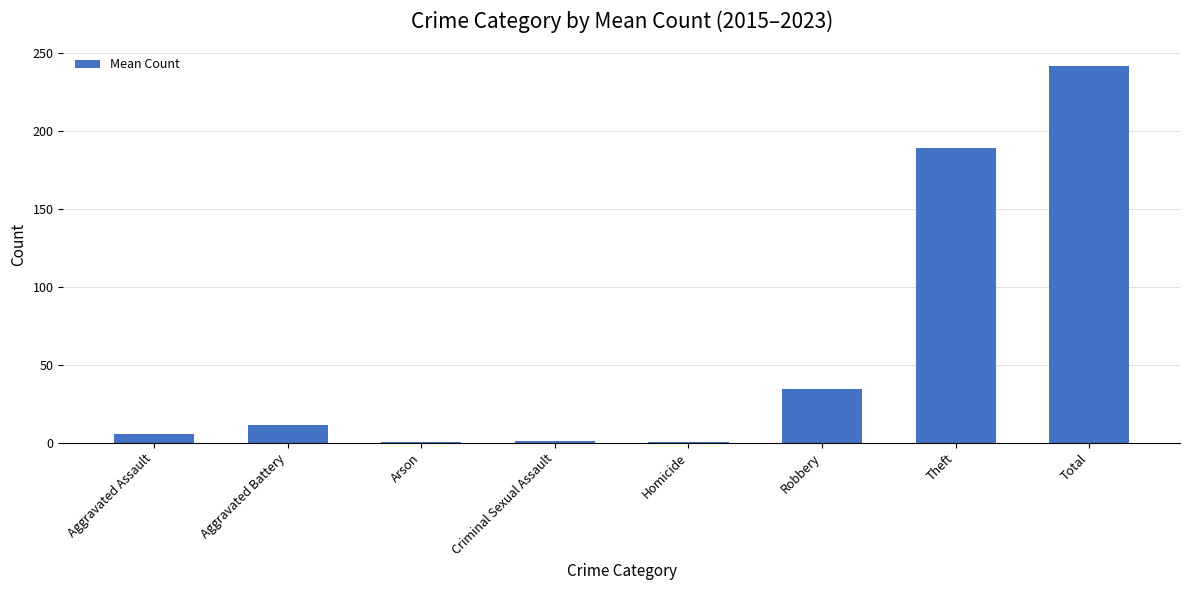

What is the sum of all values?

483.6